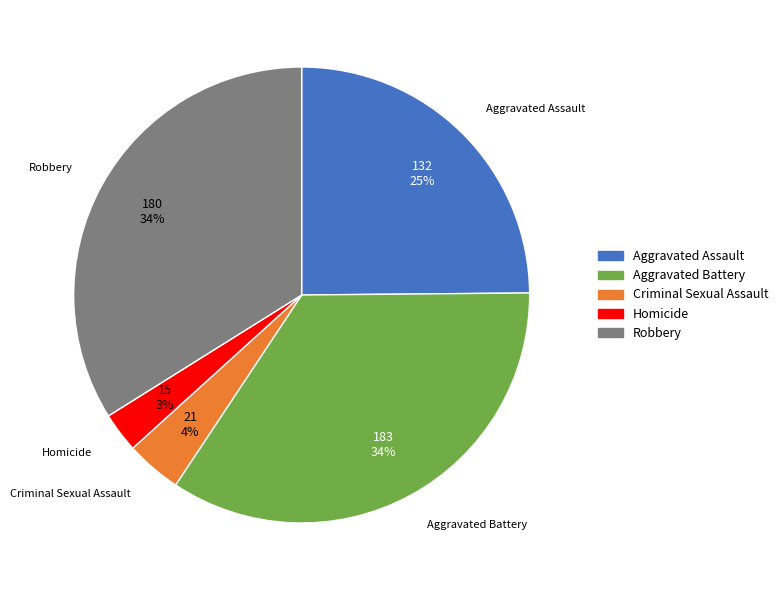

What percentage is the Aggravated Assault slice, to the nearest percent?

25%